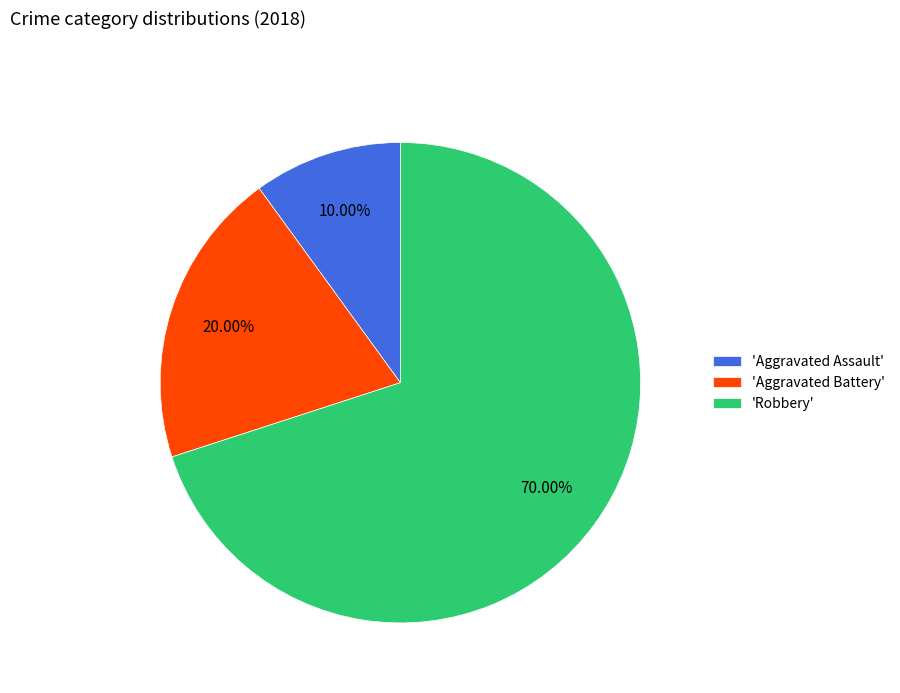

Approximately how many times larger is the value at 'Aggravated Battery' compared to 'Robbery'?

0.3